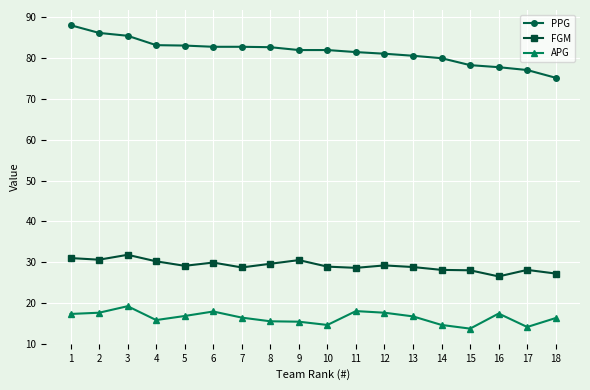

What is the average value of the APG series?

16.4